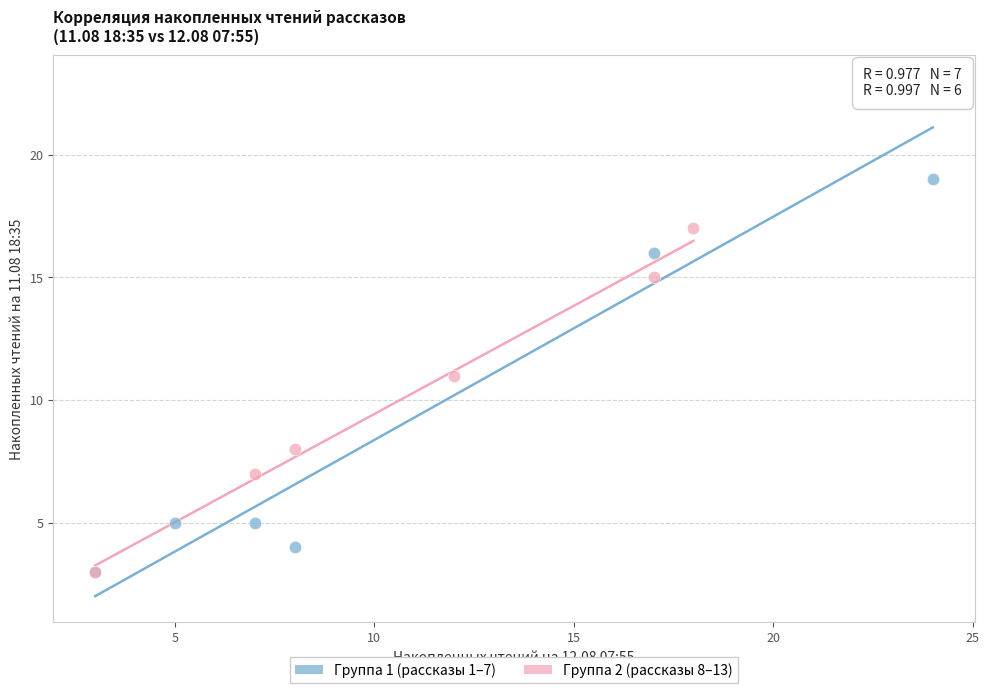

Which series has the widest spread of Y values?

Группа 1 (рассказы 1–7)